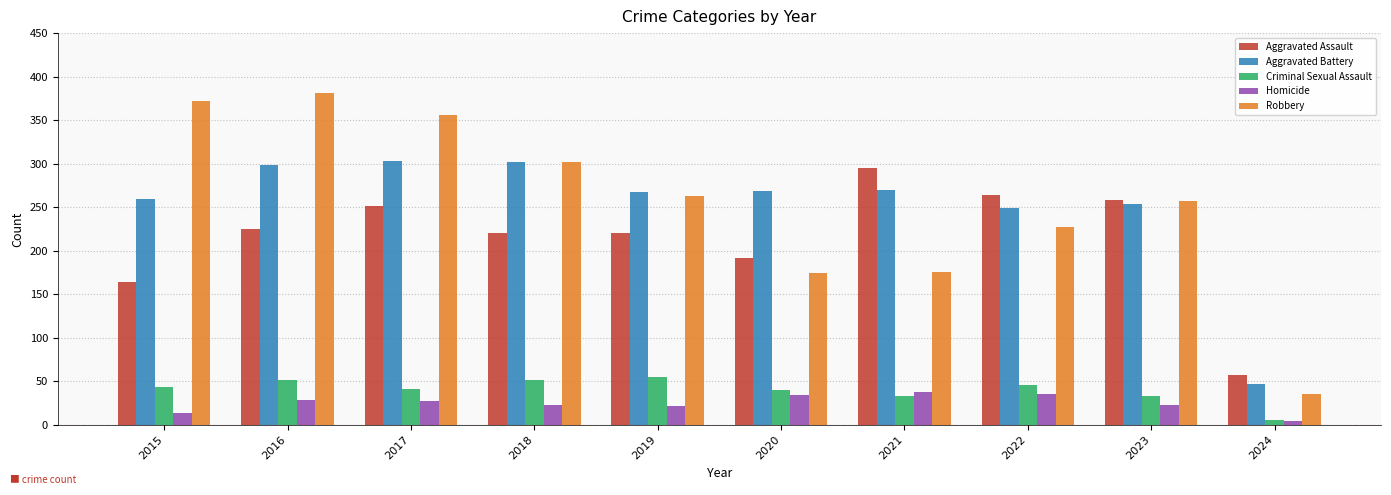

What is the total value across all series at 2018?

898